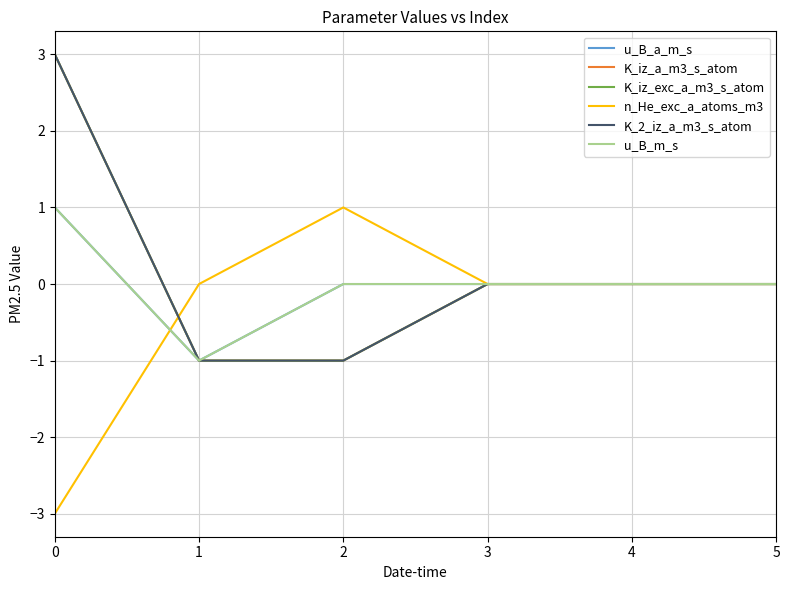

Does the chart have visible grid lines?

Yes